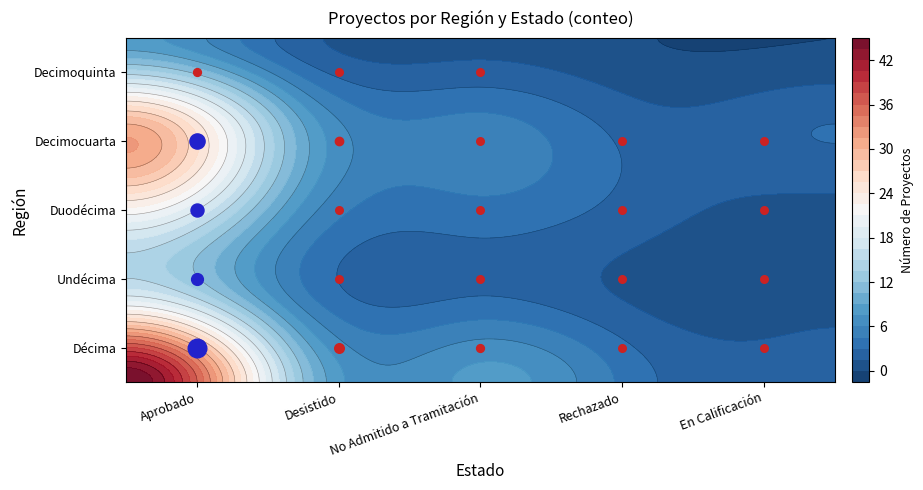

What value does the Décima series have at Aprobado, to the nearest 5?

45